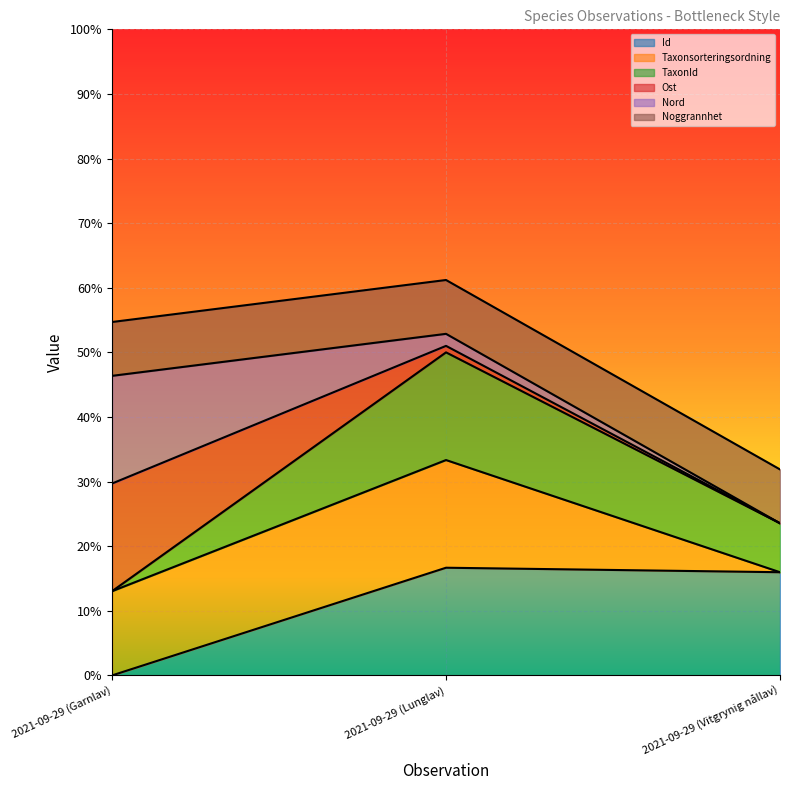

Is it true that Id equals 0.2 at 2021-09-29 (Vitgrynig nållav)?

True